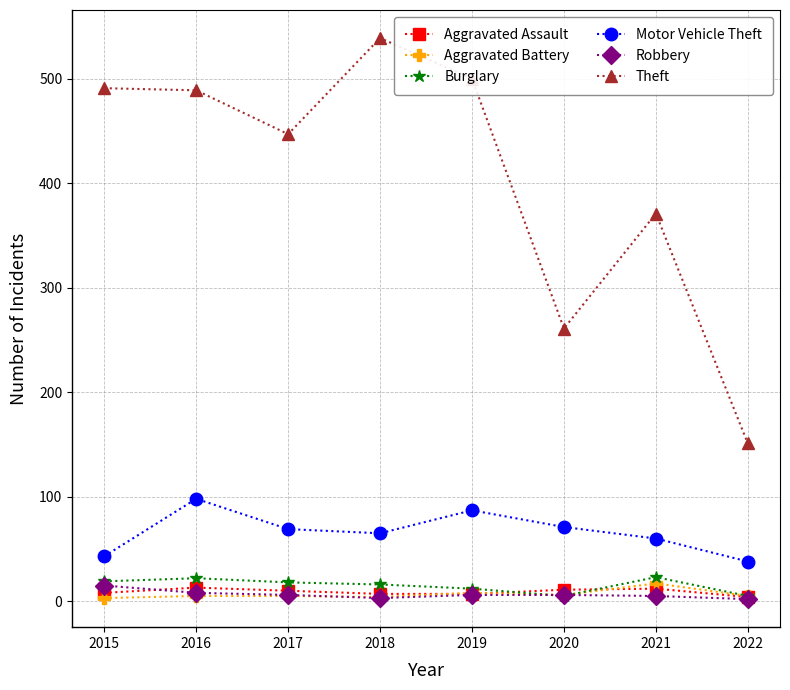

Which series changed the most between 2017 and 2018?

Theft